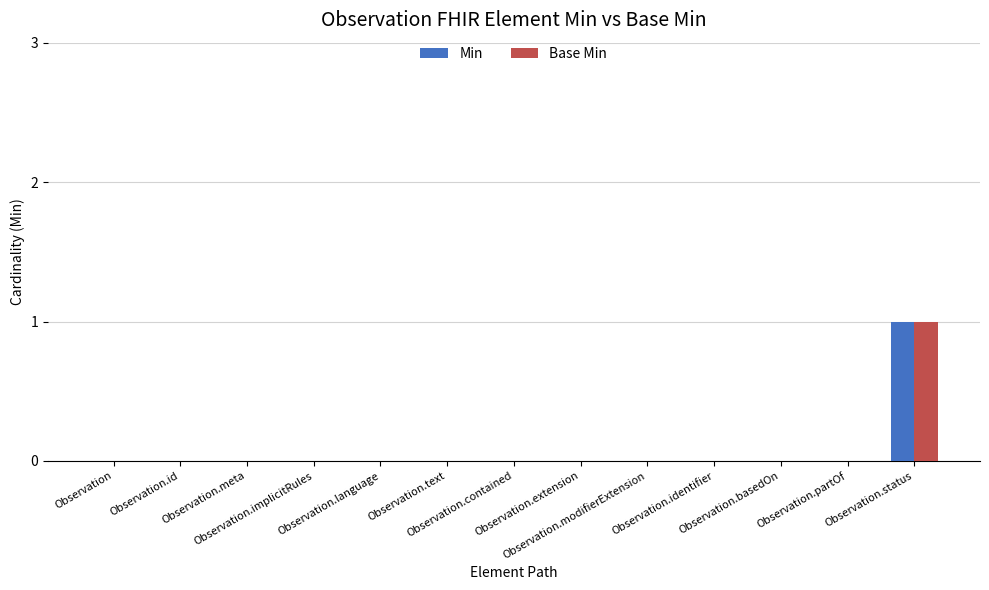

What is the sum of all Min values?

1